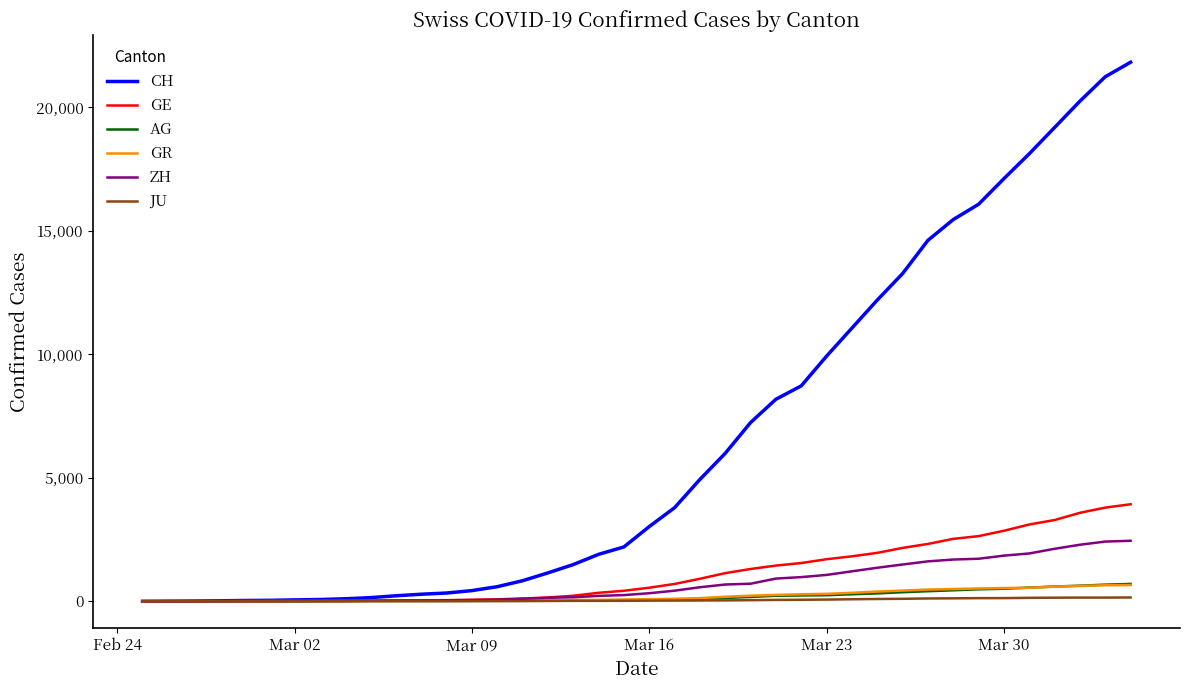

Which series has the widest spread of values?

CH